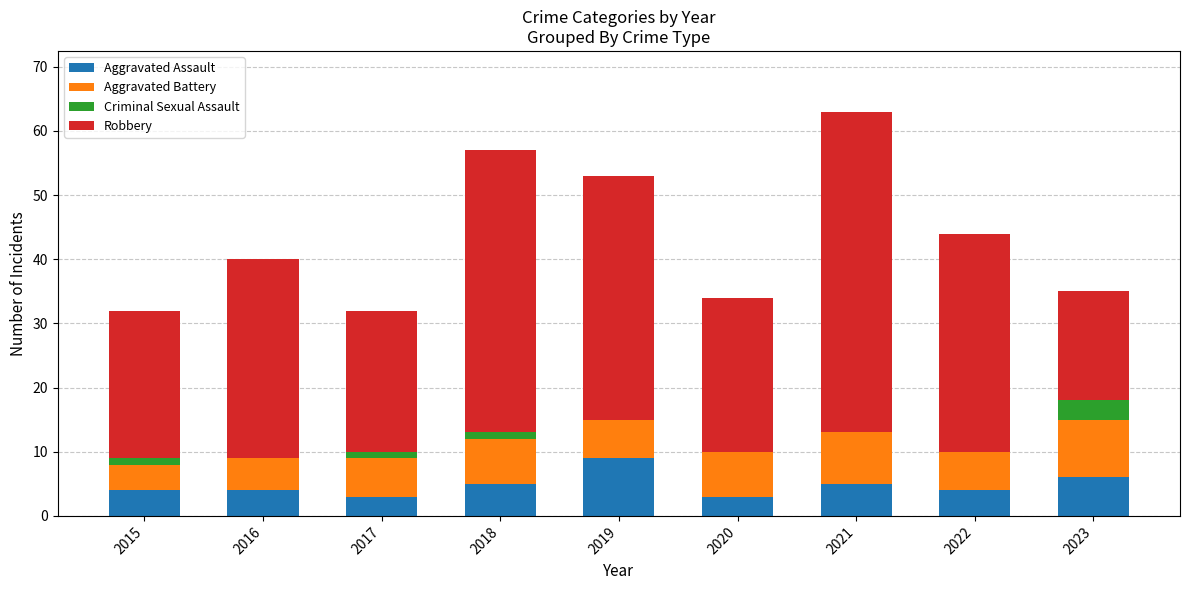

What is the maximum value for Aggravated Assault?

9